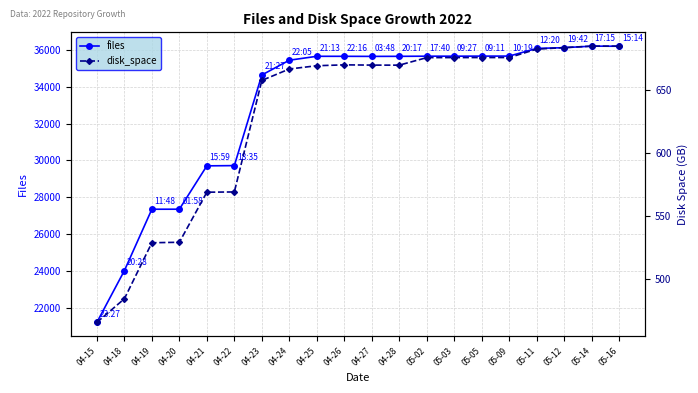

Is the value of files at 04-18 greater than the value of disk_space at 04-23?

Yes